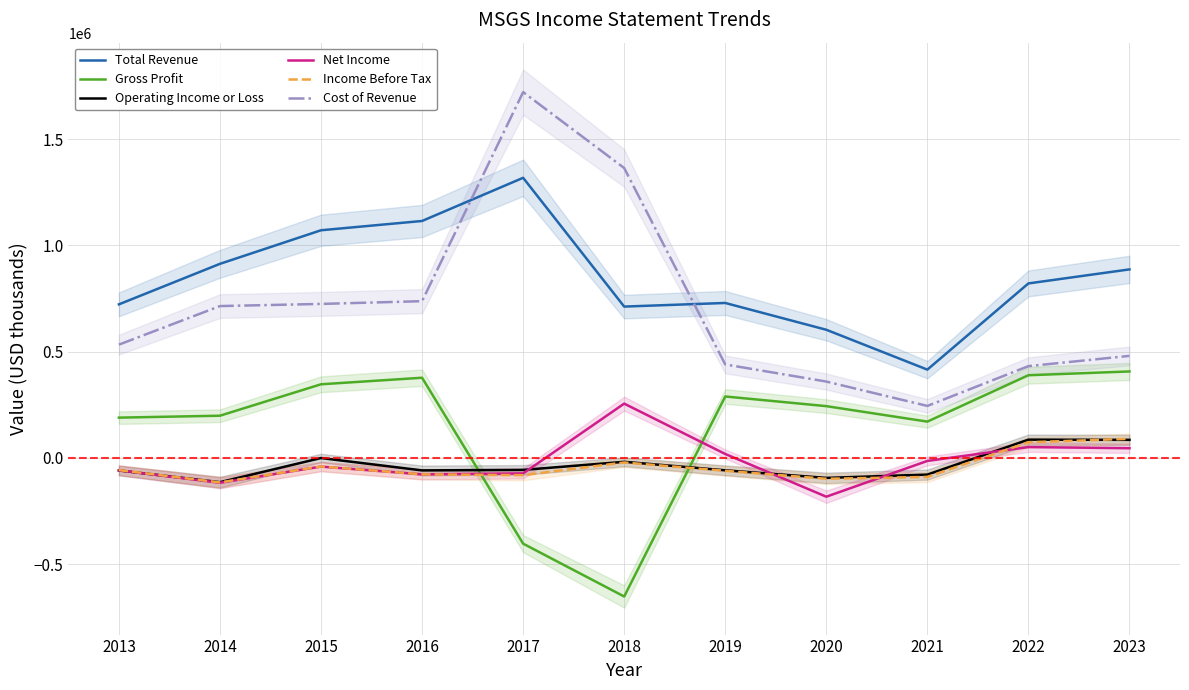

In Cost of Revenue, how many points are higher than both neighbors (excluding endpoints)?

1